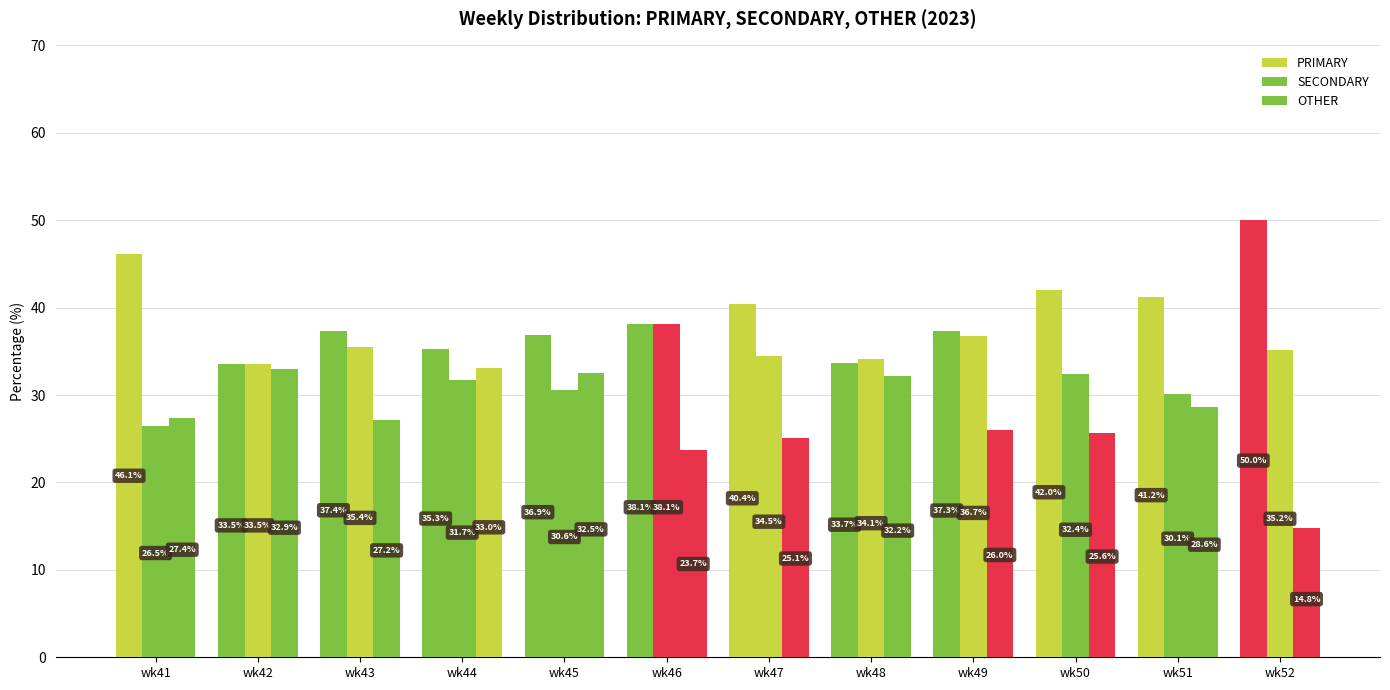

How many series are shown in this chart?

3